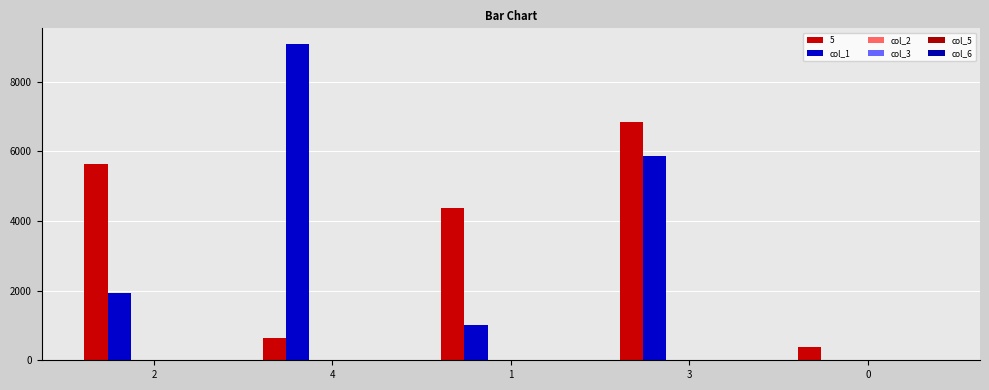

What is the difference between the col_1 values at 2 and 1?

894